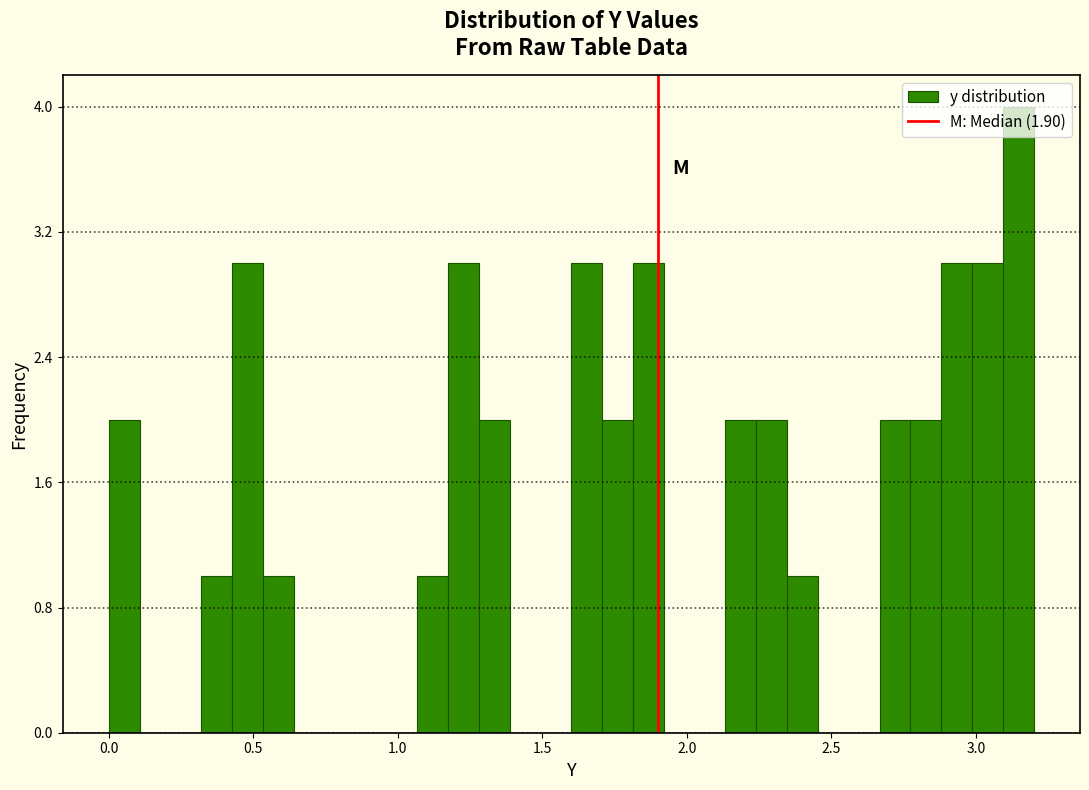

Read against the x-axis, roughly where is the centre of the tallest bar?

3.15